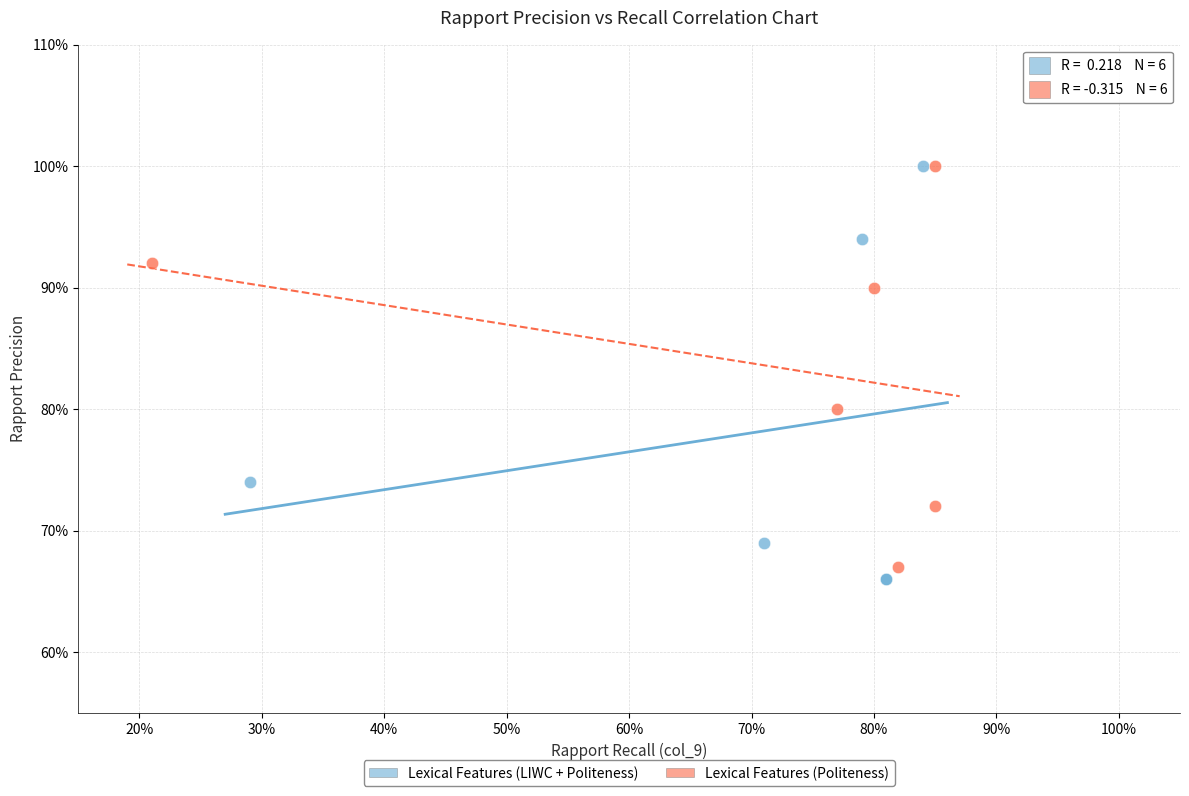

Which series has the largest Y range (max minus min)?

Lexical Features (LIWC + Politeness)